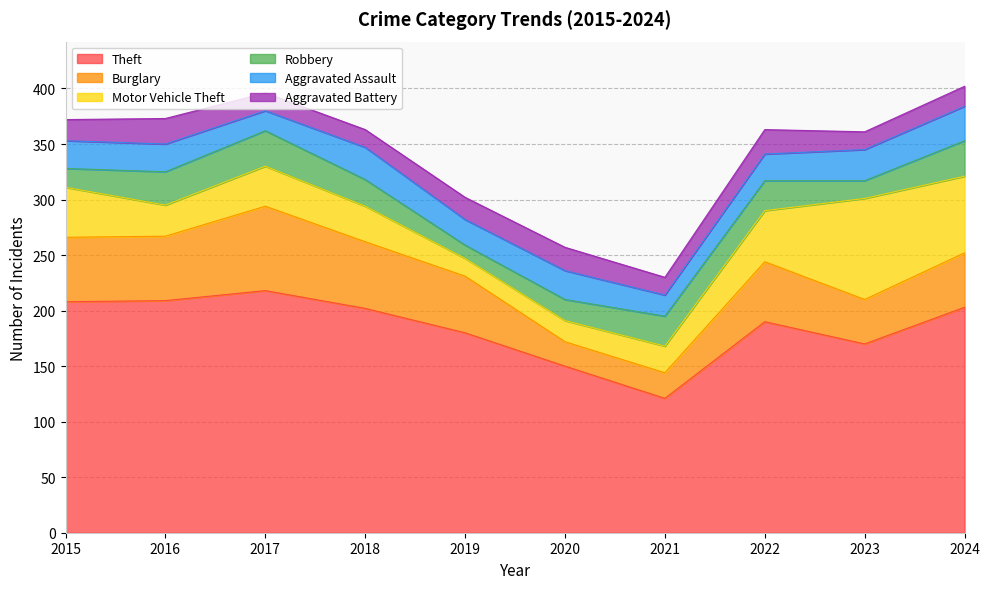

At which label does Burglary first exceed 54?

2015